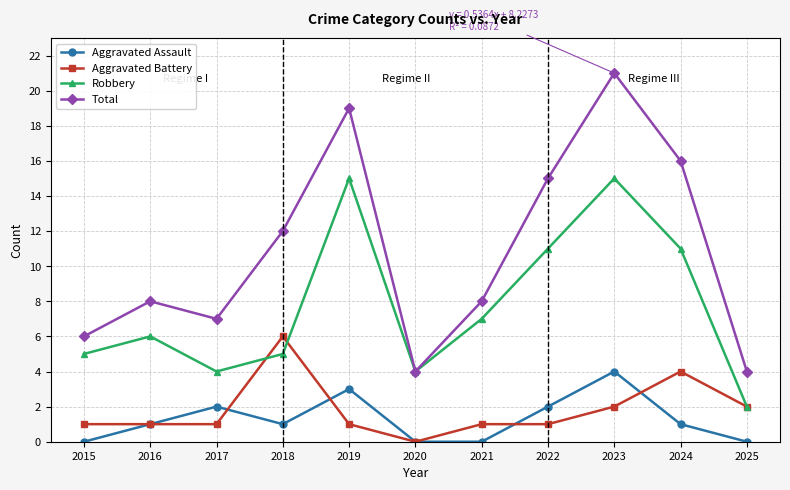

How many data points does each series have?

11